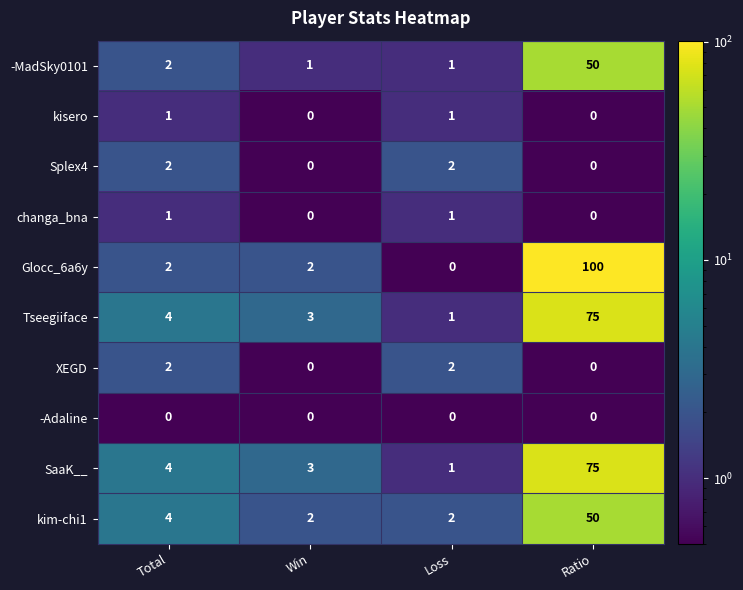

Where is -MadSky0101 nearest to the value 25?

Total